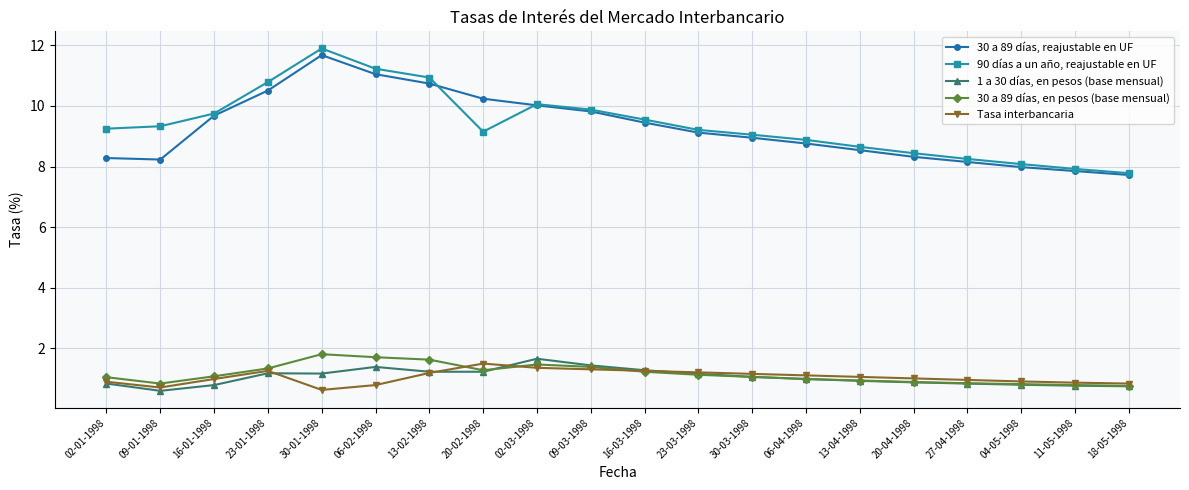

True or false: 30 a 89 días, en pesos (base mensual) has more than 0 points higher than both neighbors.

True